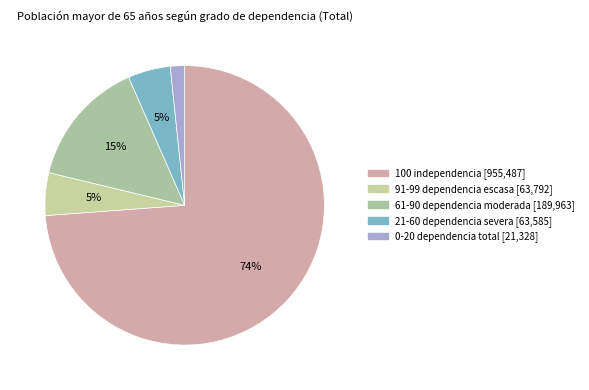

What percentage is the 91-99 dependencia escasa slice, to the nearest percent?

5%